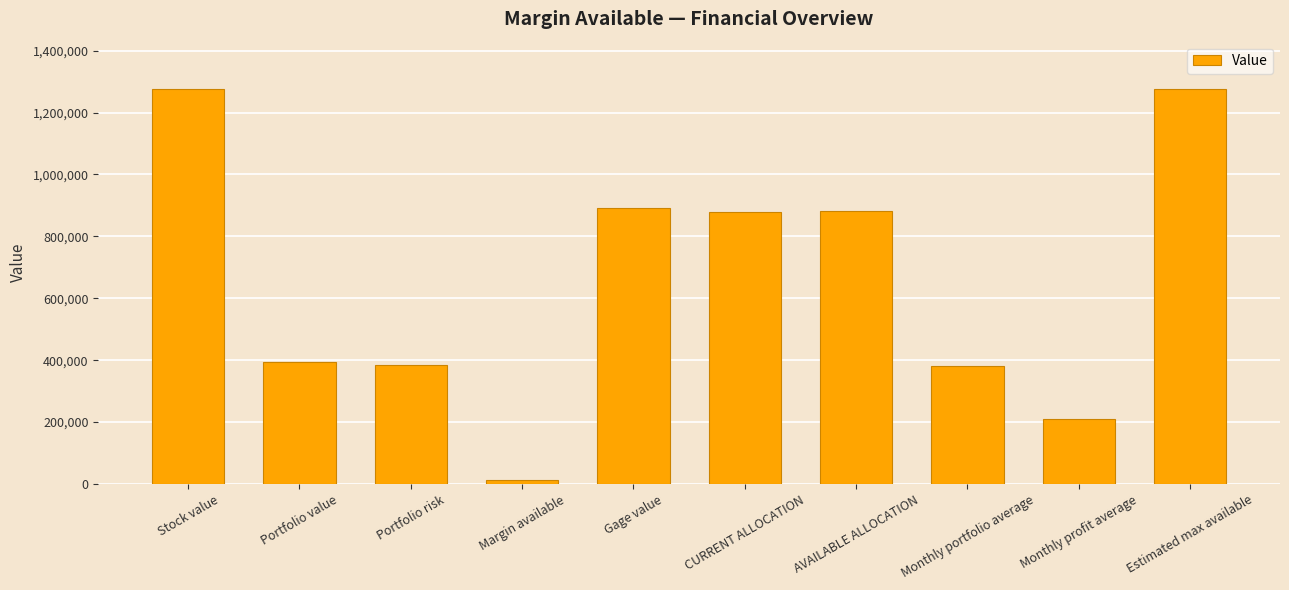

What is the change in value from CURRENT ALLOCATION to Estimated max available?

+397766.4